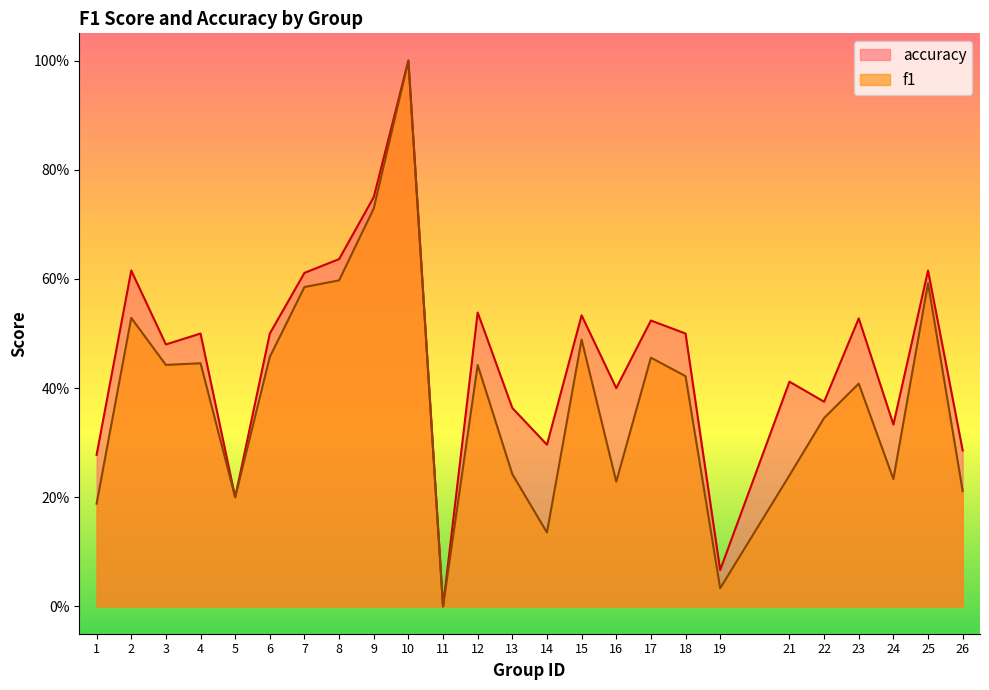

True or false: accuracy has a value of 0.5 at 18.

True